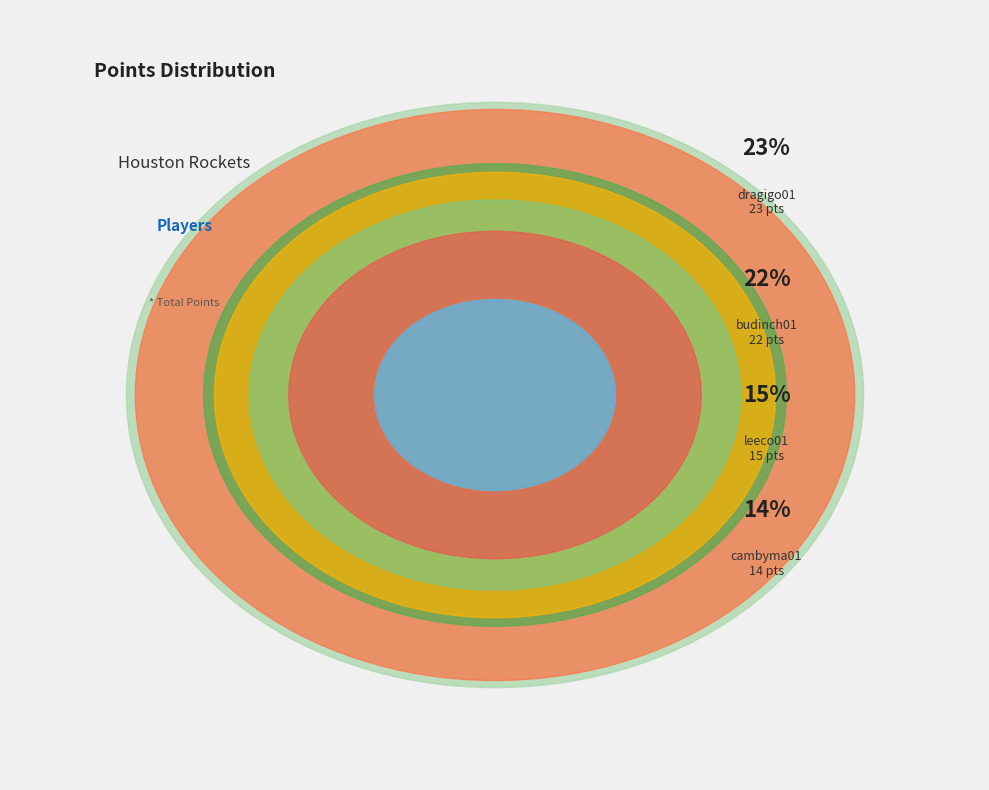

Is leeco01 the majority of the pie?

No